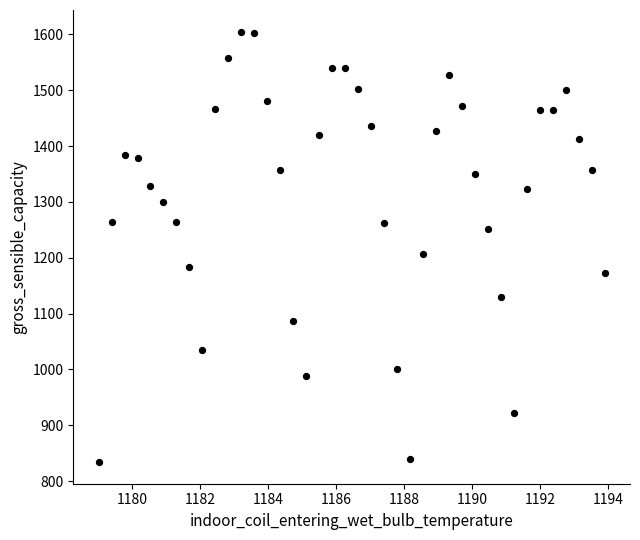

What Y value in the scatter plot is closest to 1219?

1206